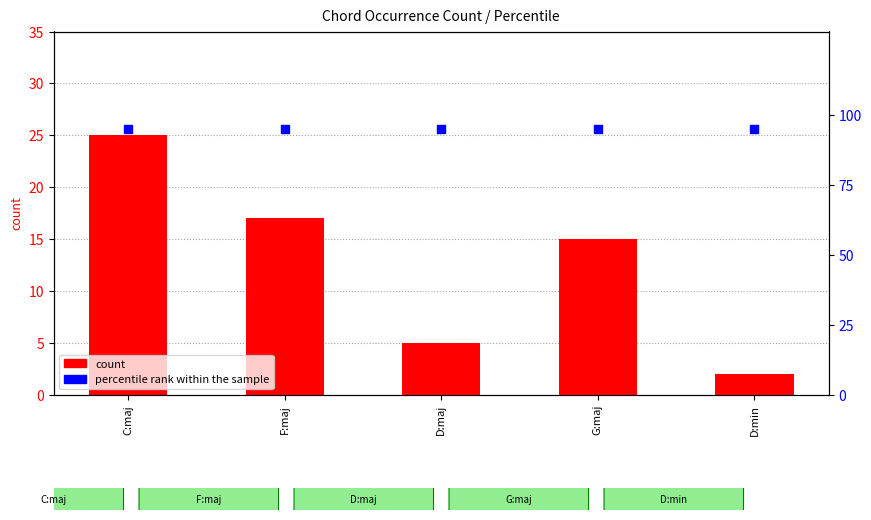

What are all the series names shown in the legend?

count, percentile rank within the sample